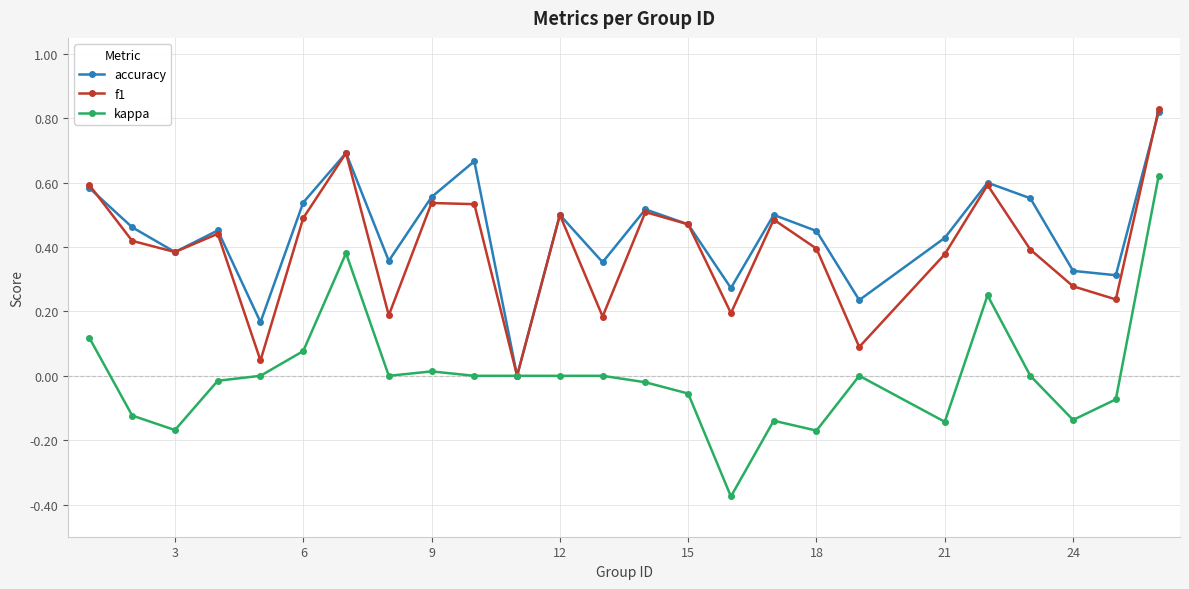

Is this an area chart (filled region under the line)?

No